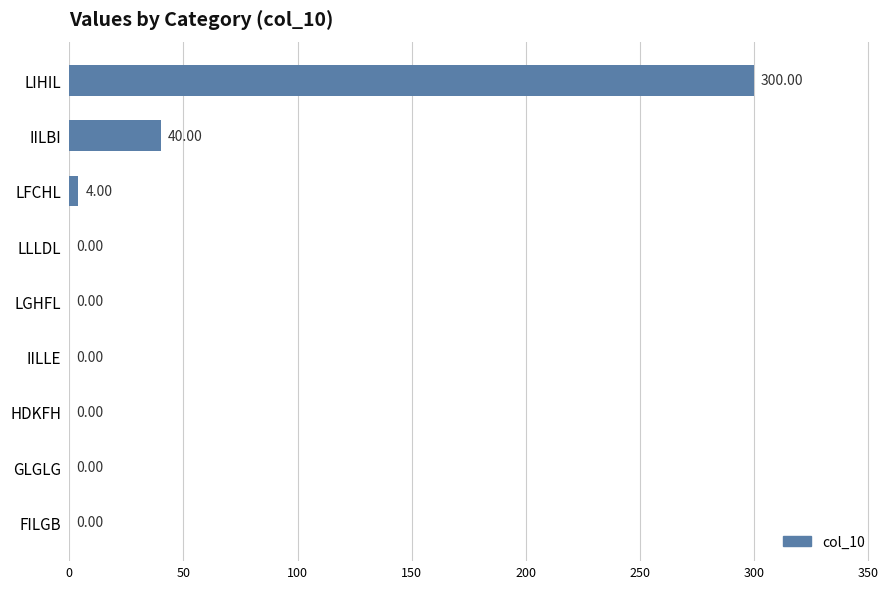

Which has a higher value, GLGLG or LFCHL?

LFCHL